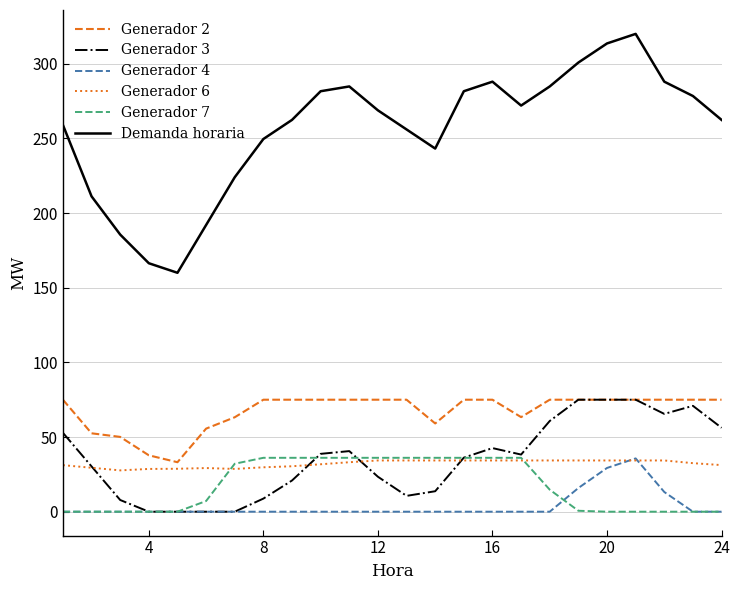

Which series has the largest total across all categories?

Demanda horaria